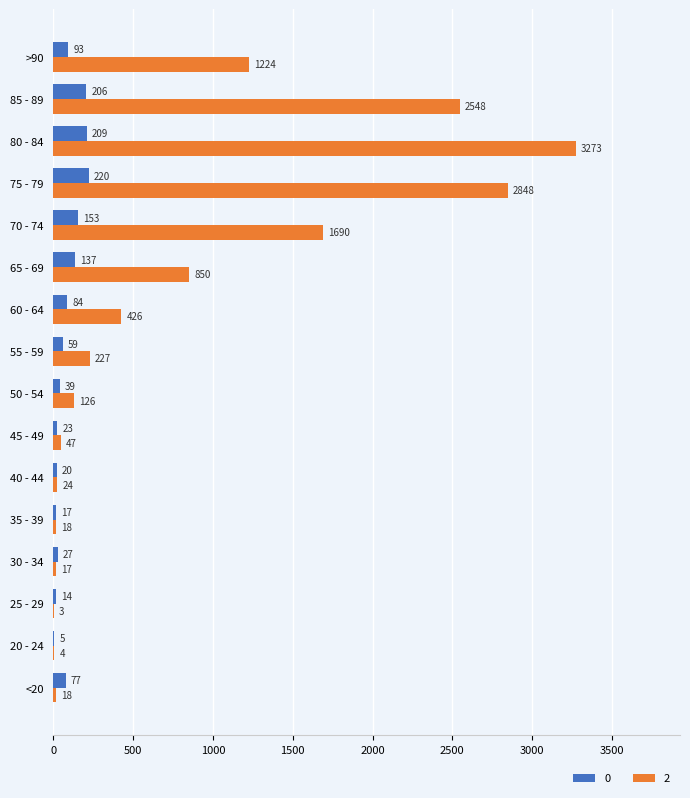

What is the maximum value for 0?

220